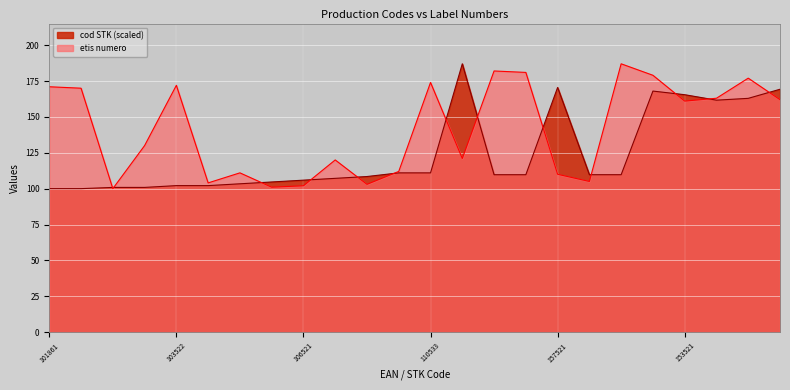

What is the sum of the cod STK values at 156521 and 110531?

280.2